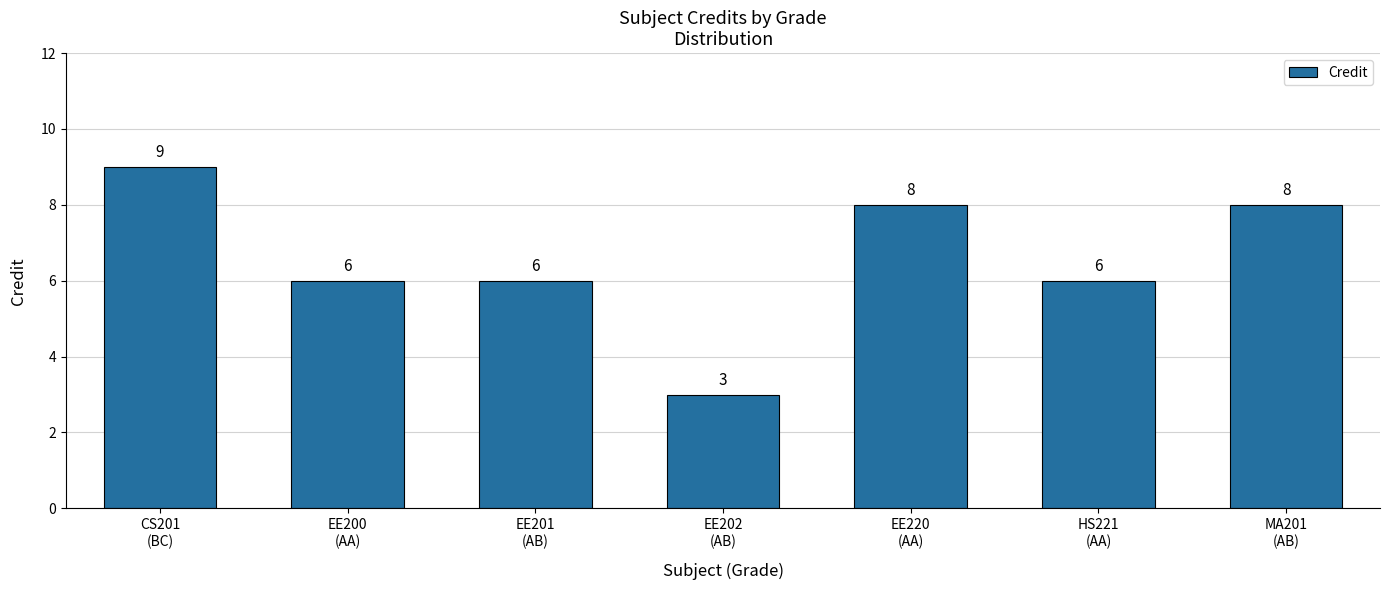

What is the maximum value shown in the chart?

9